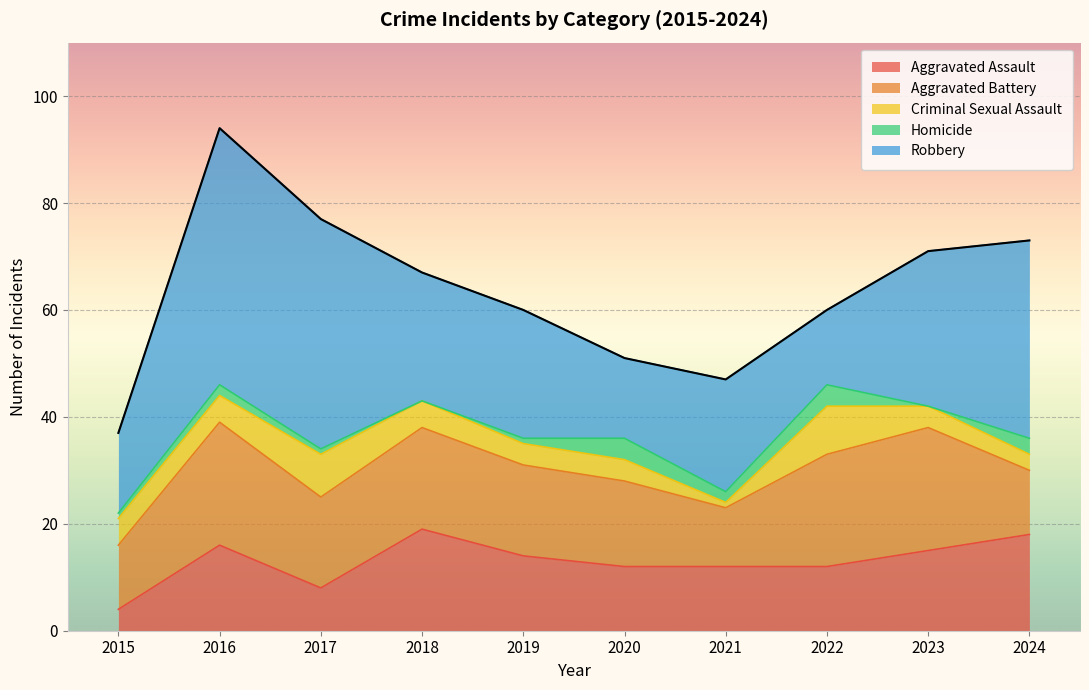

At which category does the chart reach its peak across all series?

2016